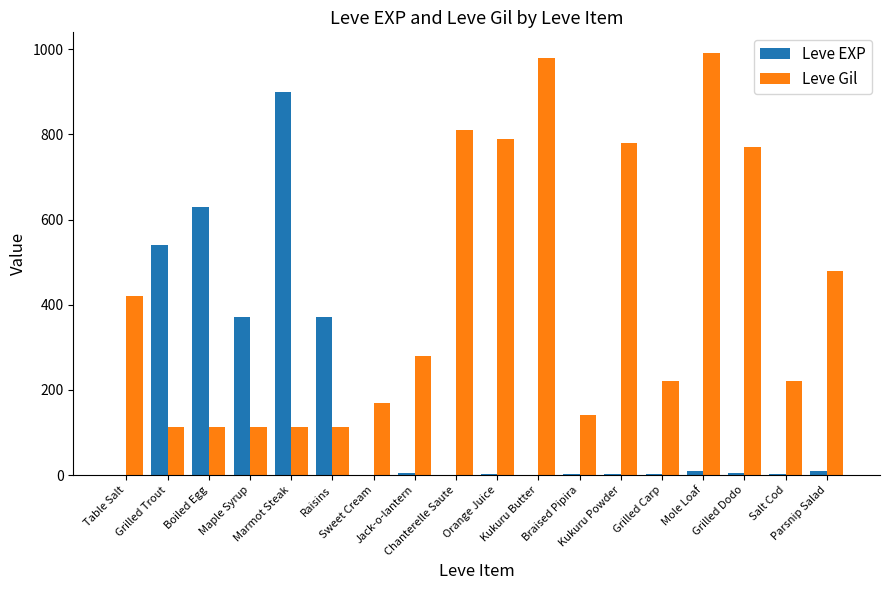

Count the number of data series in this chart.

2